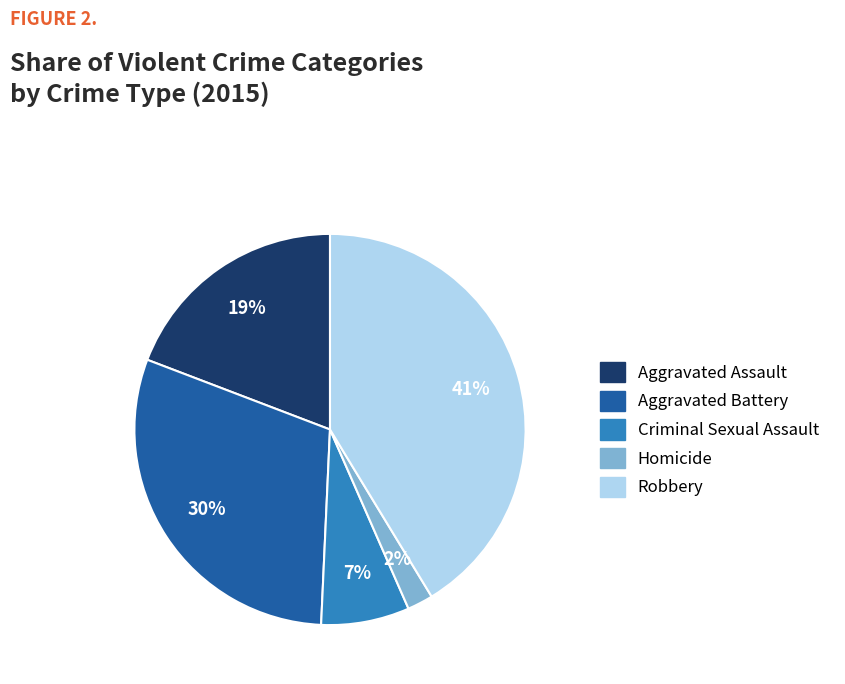

Does Aggravated Assault account for over 50% of the chart?

No